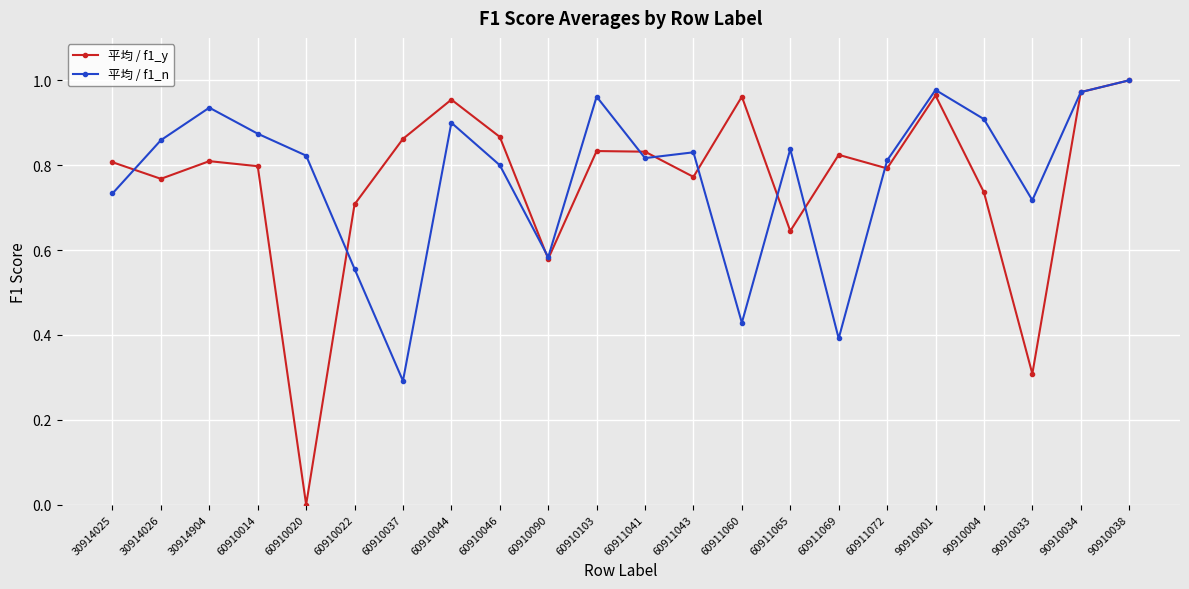

How many series are shown in this chart?

2